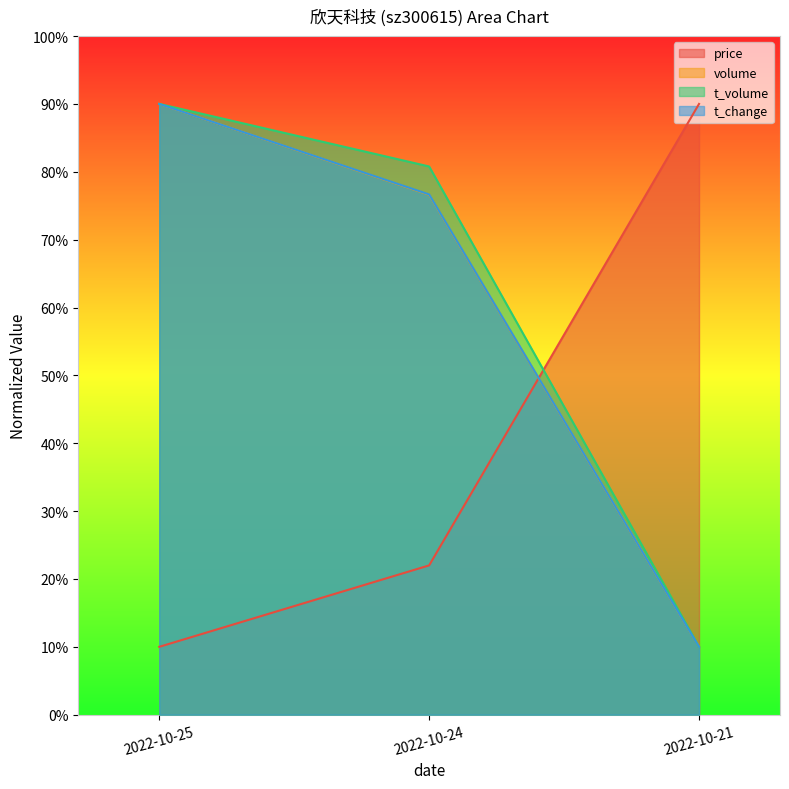

Is it true that t_change equals 117.0 at 2022-10-24?

False